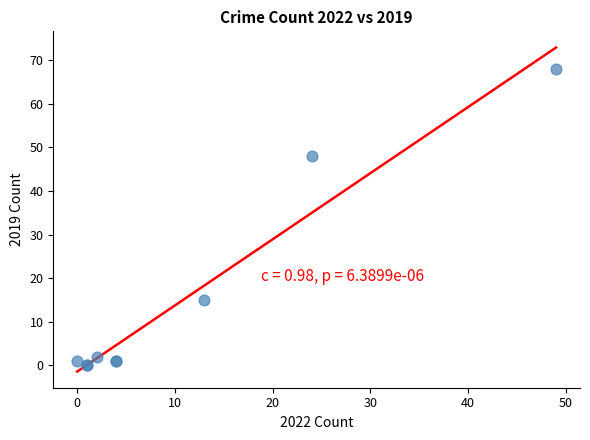

What Y value in the scatter plot is closest to 34?

48